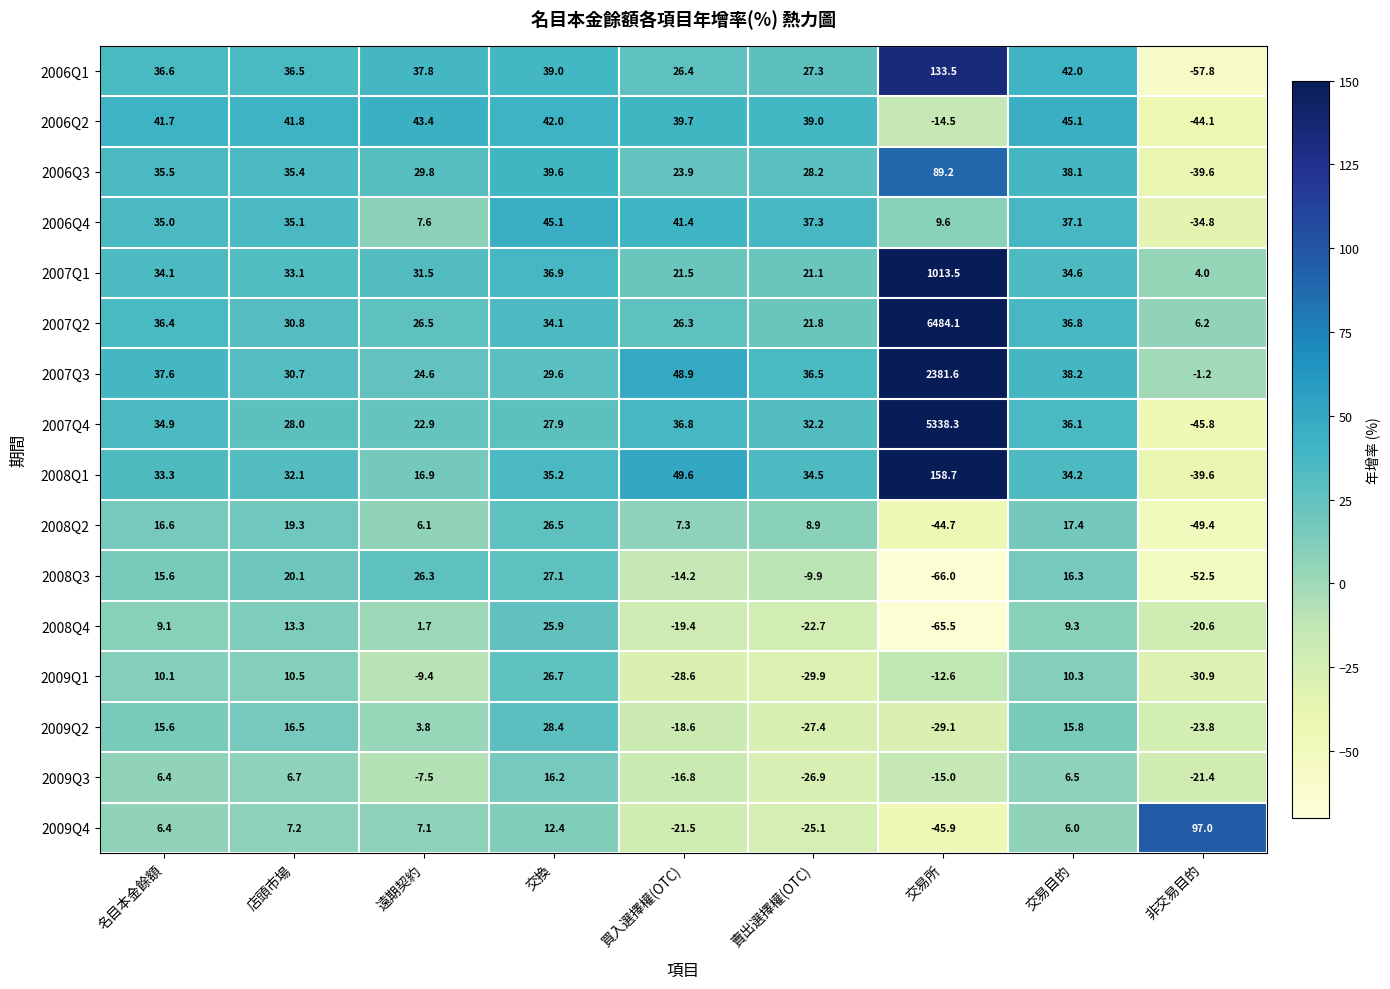

What is the average value of the 2009Q2 series?

-2.1